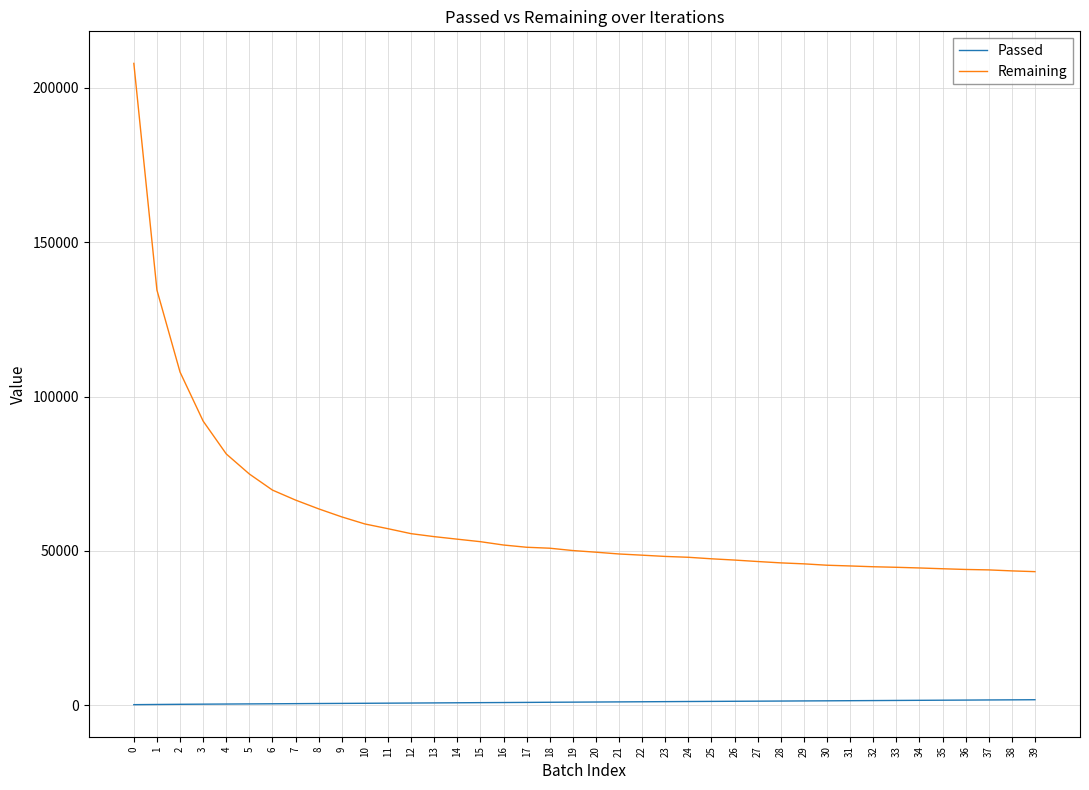

The value of Passed at 9 is 616. True or false?

True